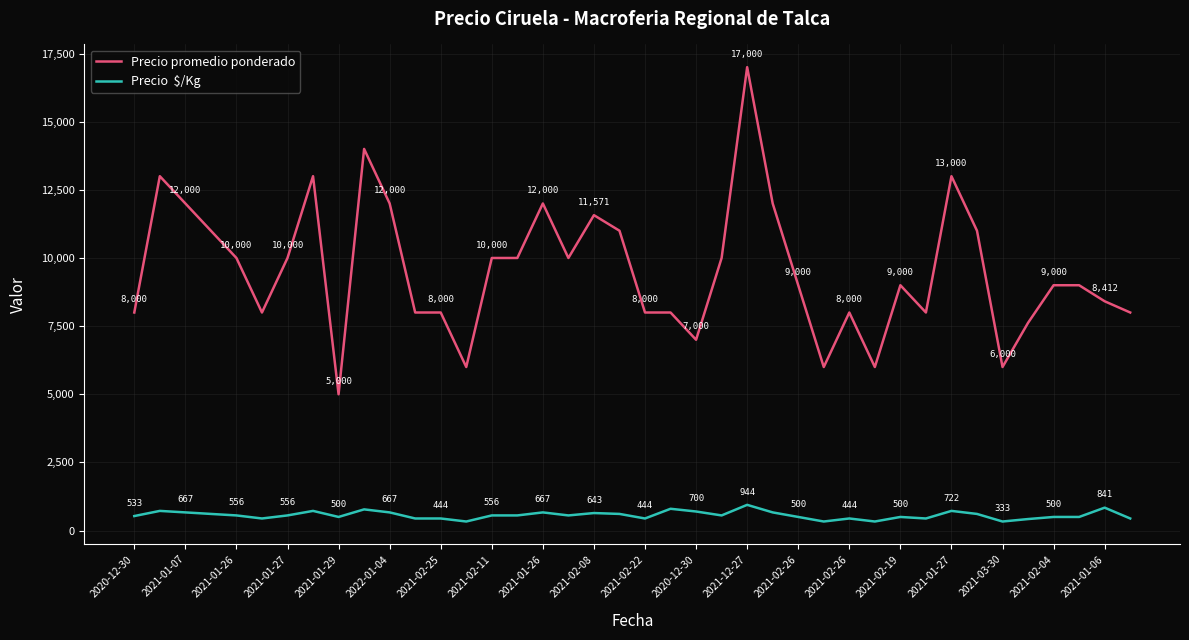

What is the minimum value shown in the chart?

333